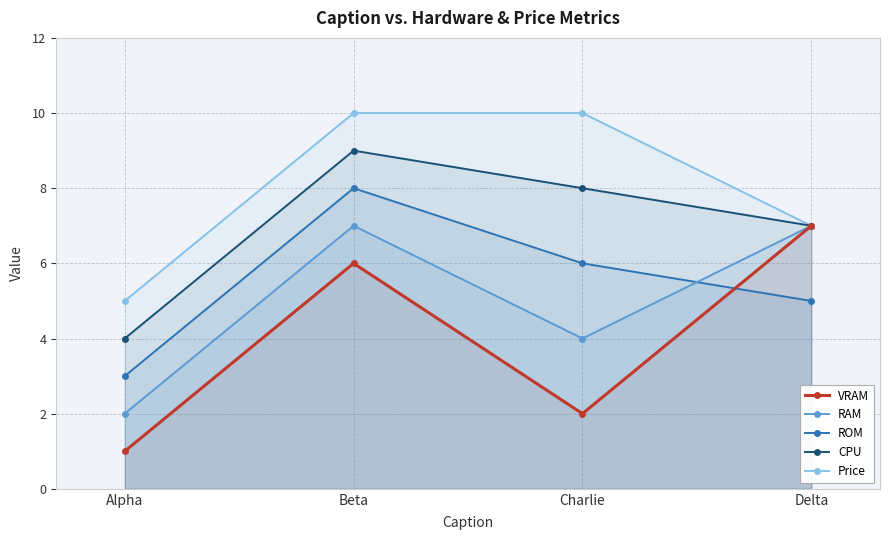

Reading left to right, extract all data points from this chart.

VRAM: 1	6	2	7
RAM: 2	7	4	7
ROM: 3	8	6	5
CPU: 4	9	8	7
Price: 5	10	10	7